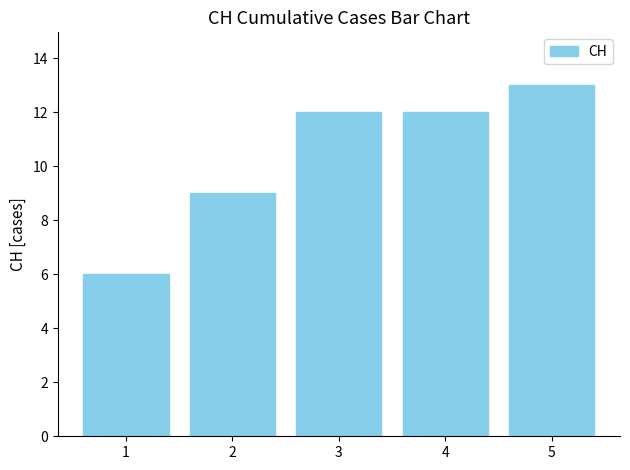

The chart shows a value of 12 at 3. True or false?

True